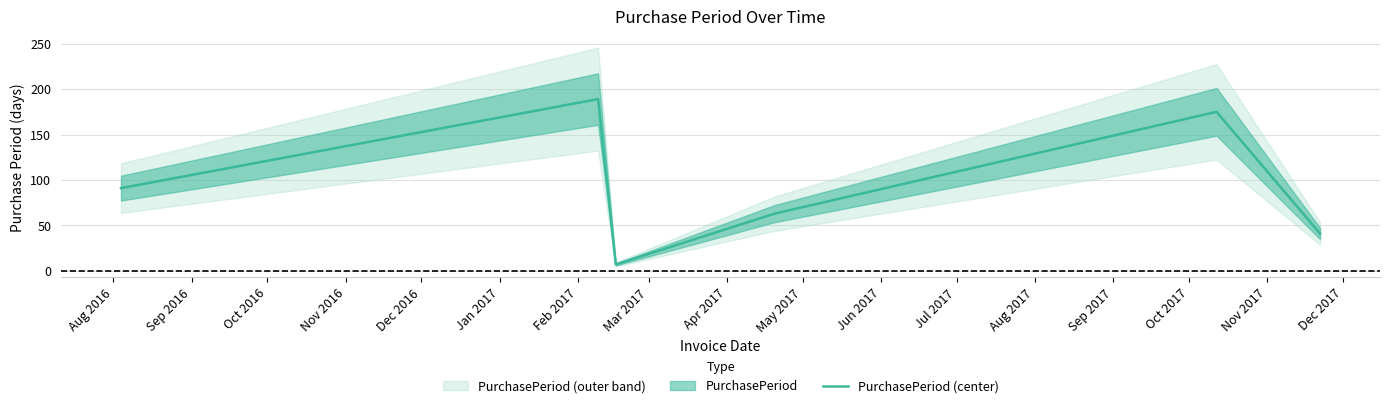

Reading left to right, extract all data points from this chart.

91	189	7	63	175	41